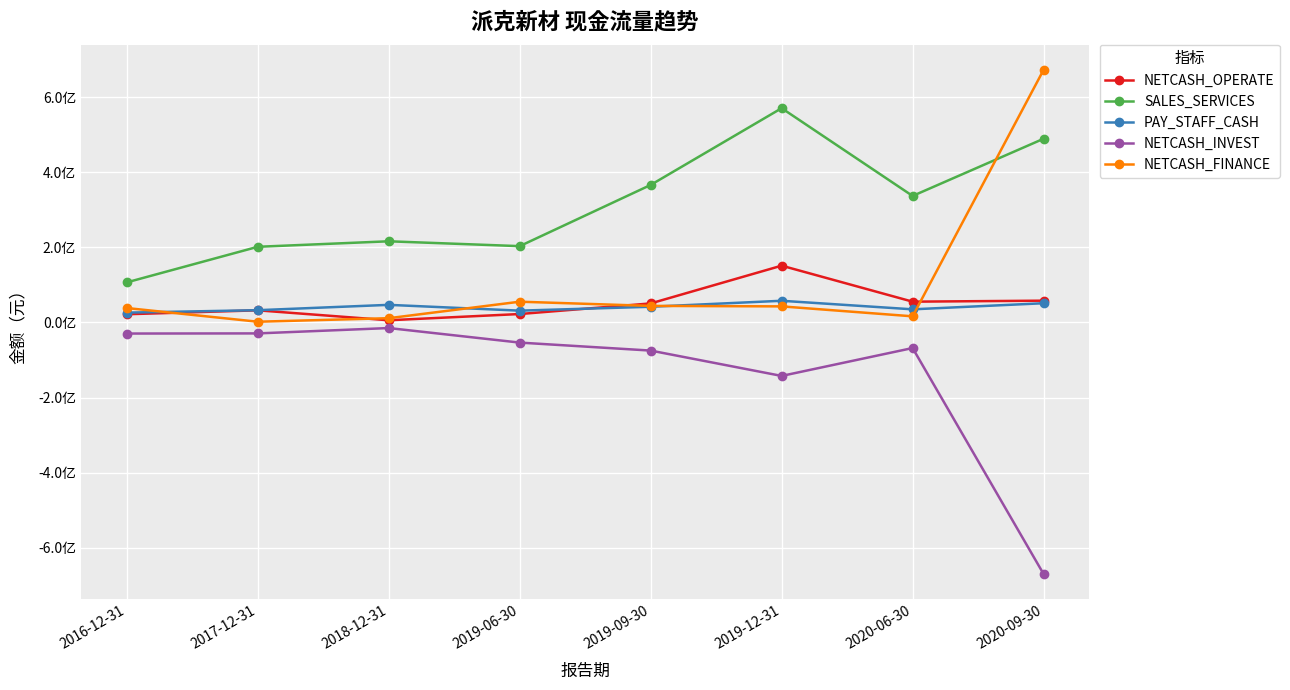

The NETCASH_OPERATE series shows 8079736.0 at 2016-12-31. True or false?

False